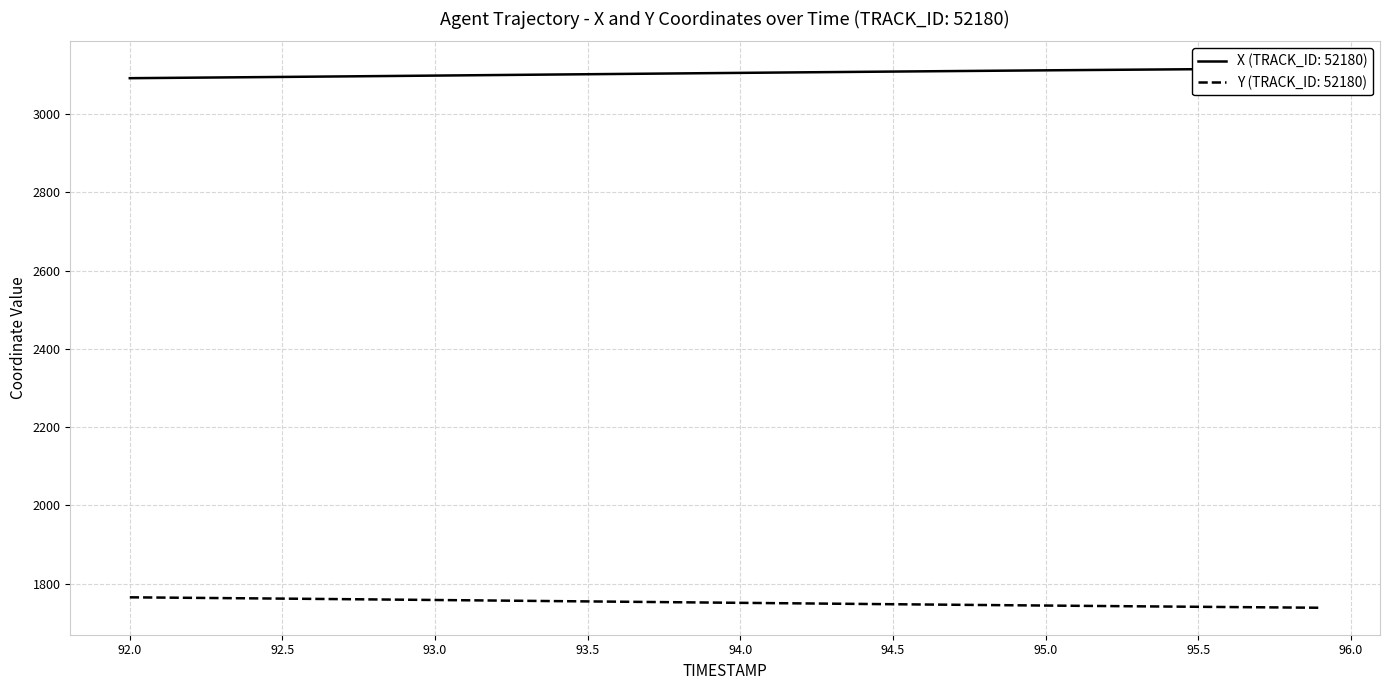

What is the label of the 6th point from the left?

92.5